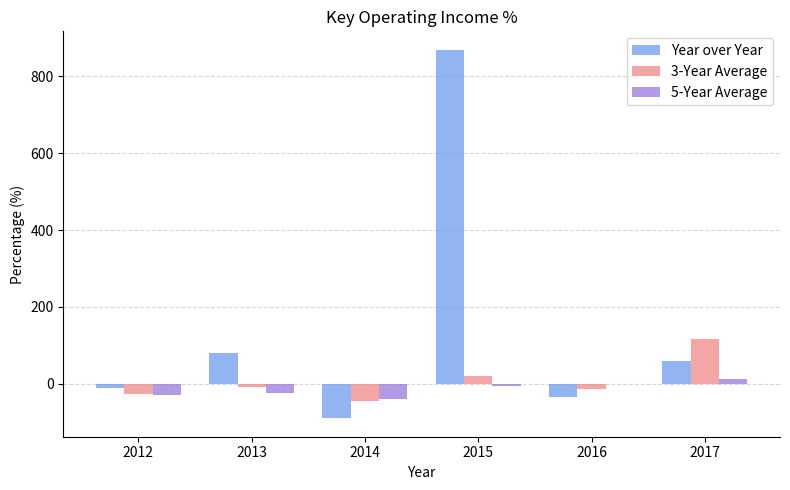

Is it true that Year over Year equals -12.1 at 2012?

True